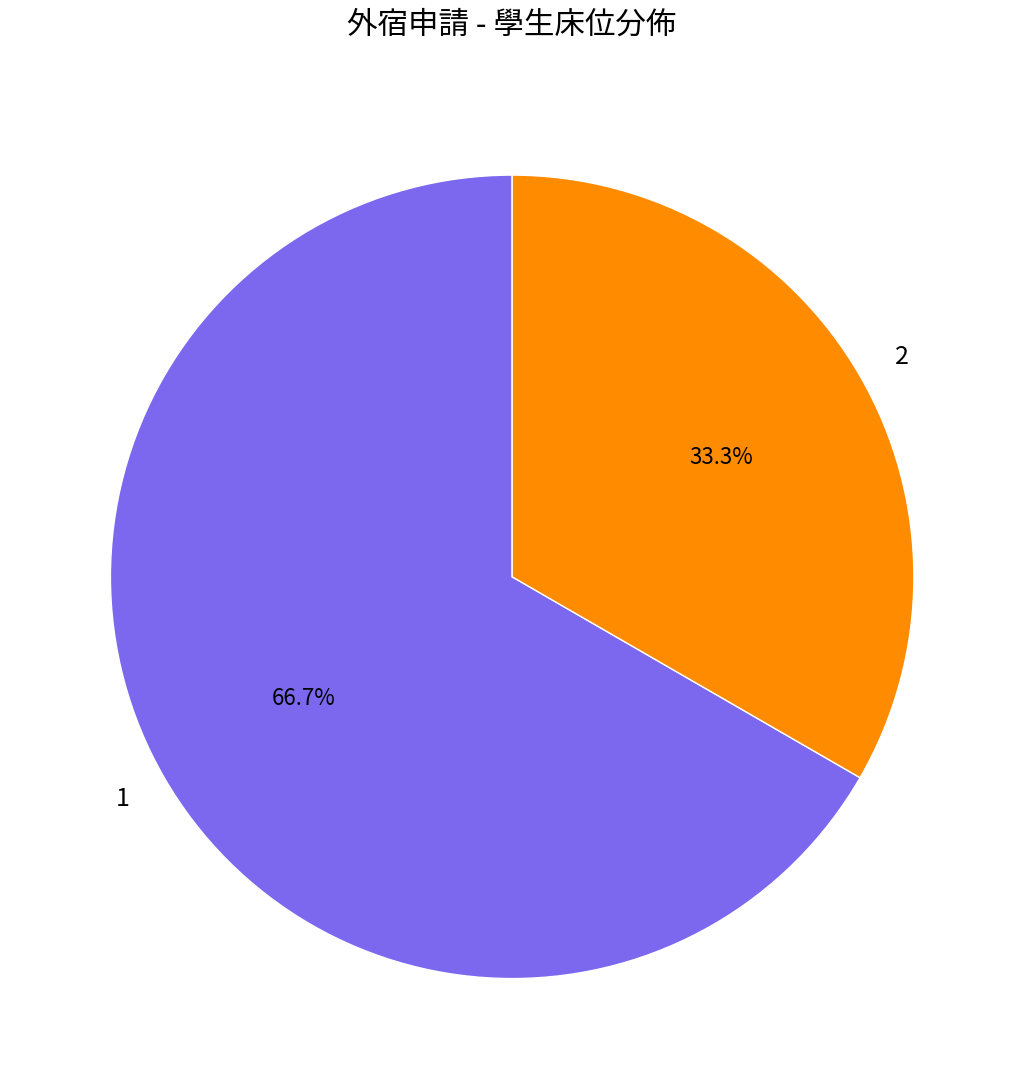

What percentage do 1 and 2 together represent?

100.0%